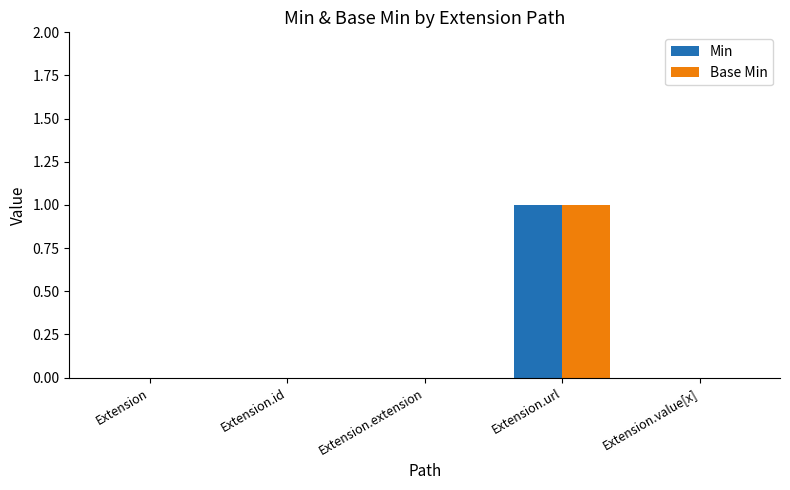

Is the value of Base Min at Extension greater than the value of Min at Extension.url?

No